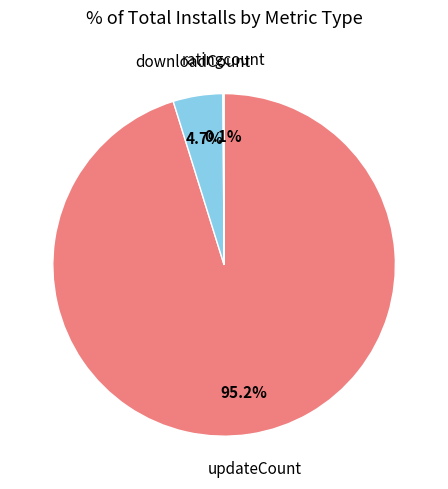

Is there a majority slice in this chart?

Yes